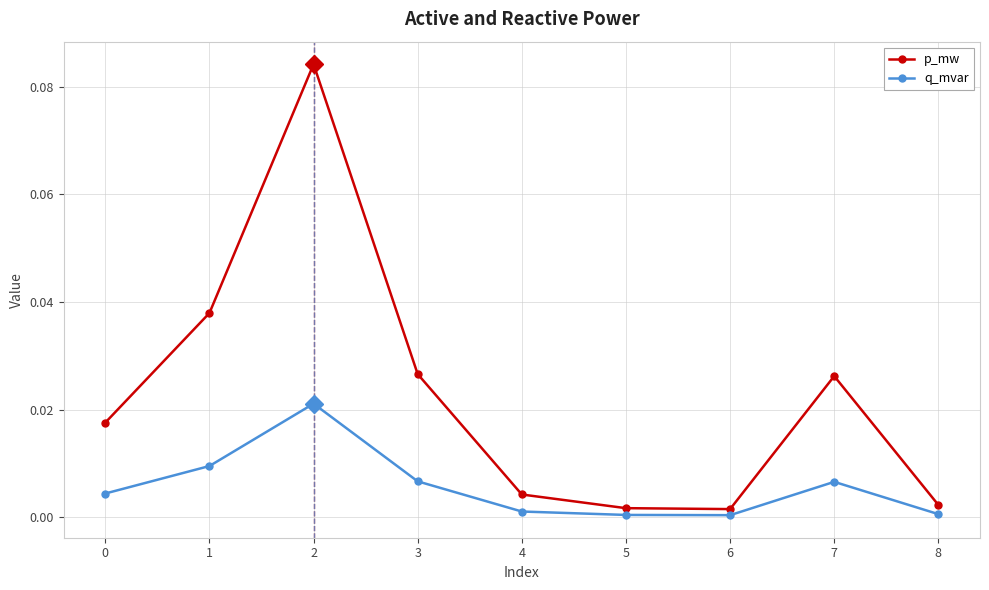

Which series has the largest total across all categories?

p_mw